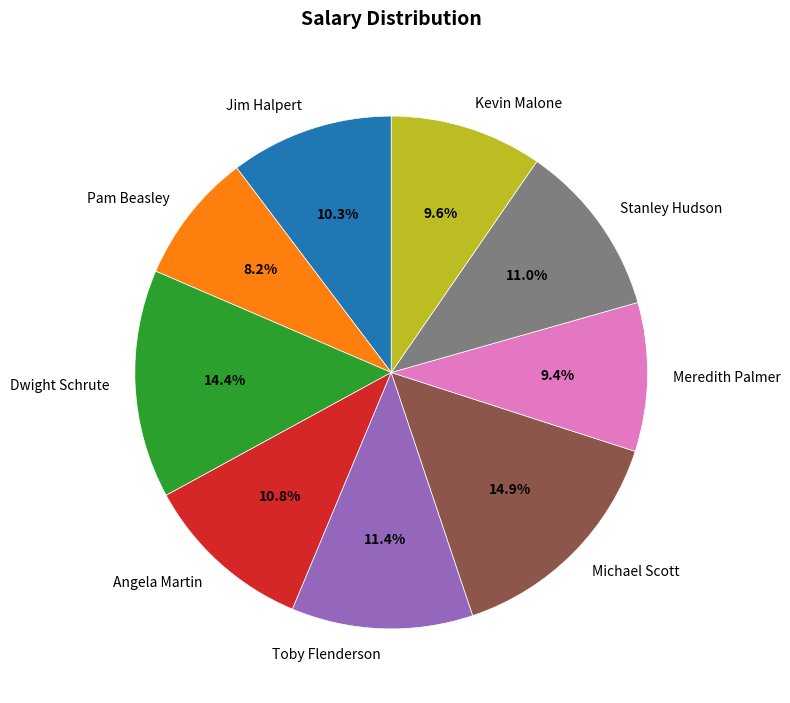

How many segments does this pie chart have?

9